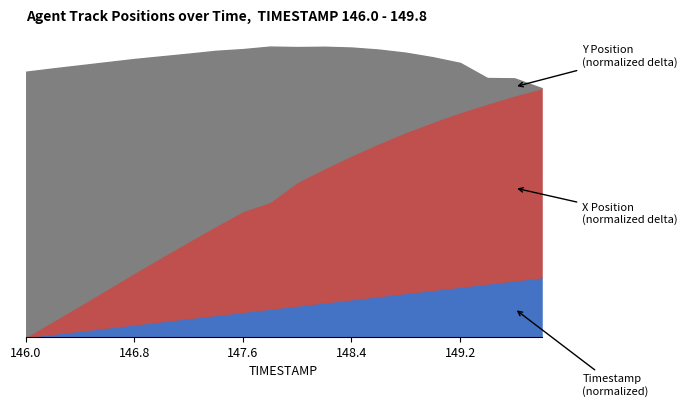

How many values in the Y Position series are below 2?

10